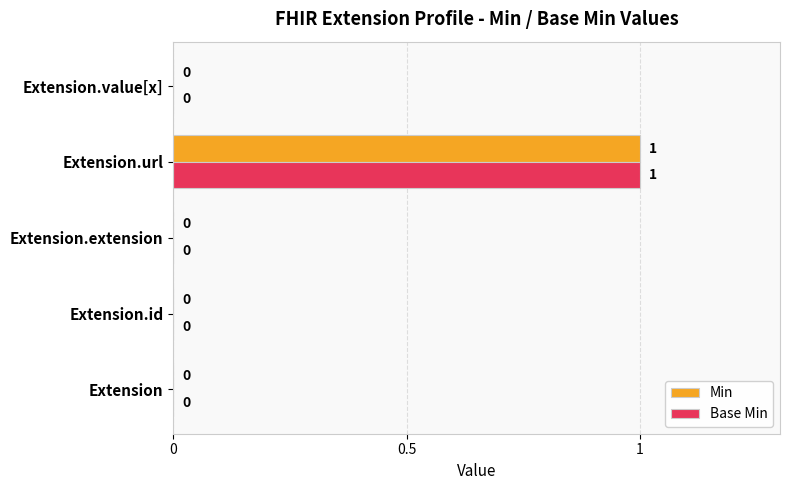

Which label corresponds to the largest value in the chart?

Extension.url